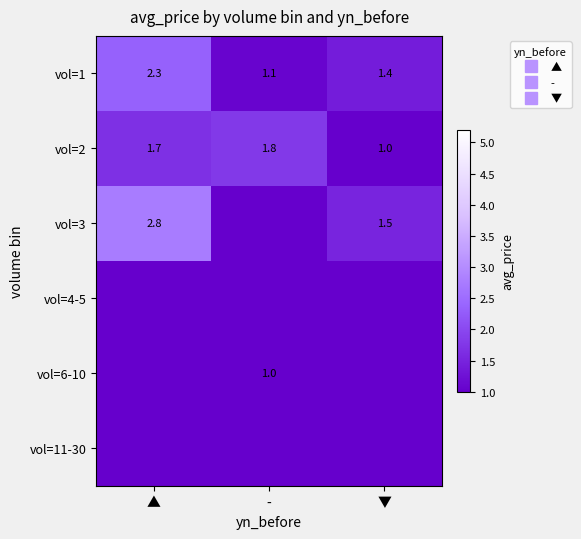

Which series has the widest spread of values?

vol=3